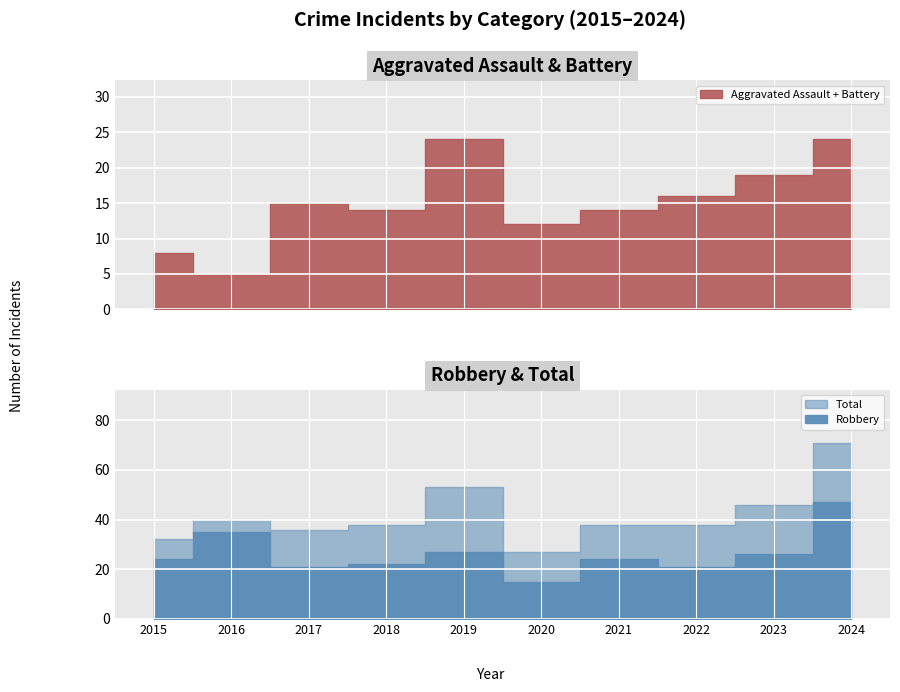

True or false: Robbery and Aggravated Assault cross at least once.

False